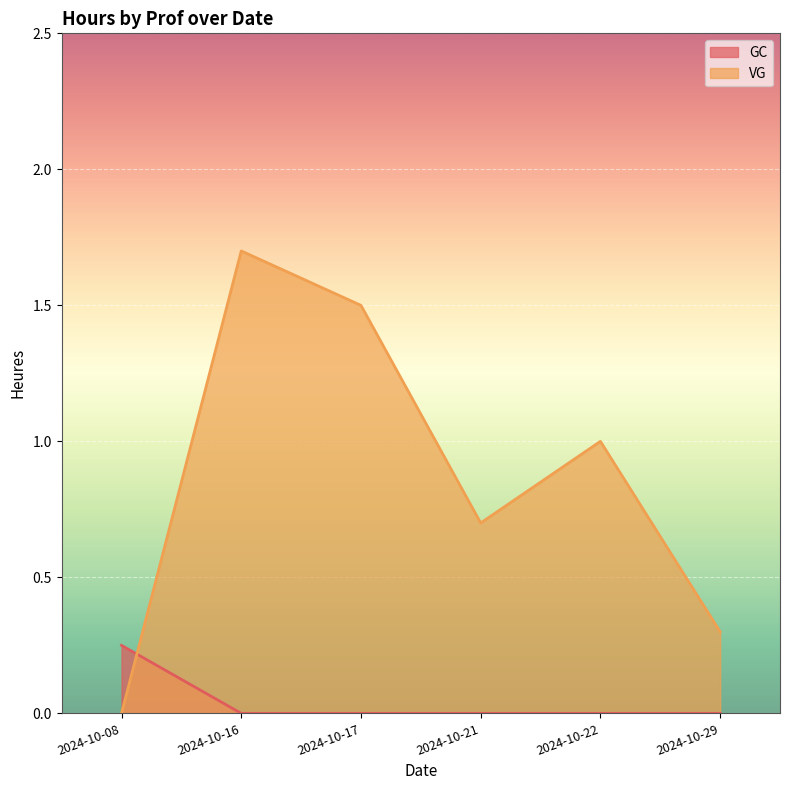

How many intersections are there between VG and GC?

1